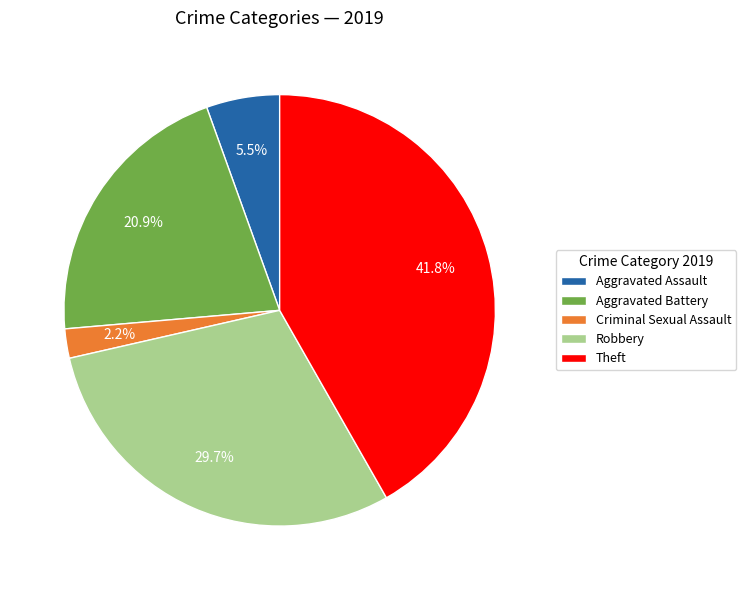

To the nearest percent, what is the difference between the Theft and Robbery slice percentages?

12%